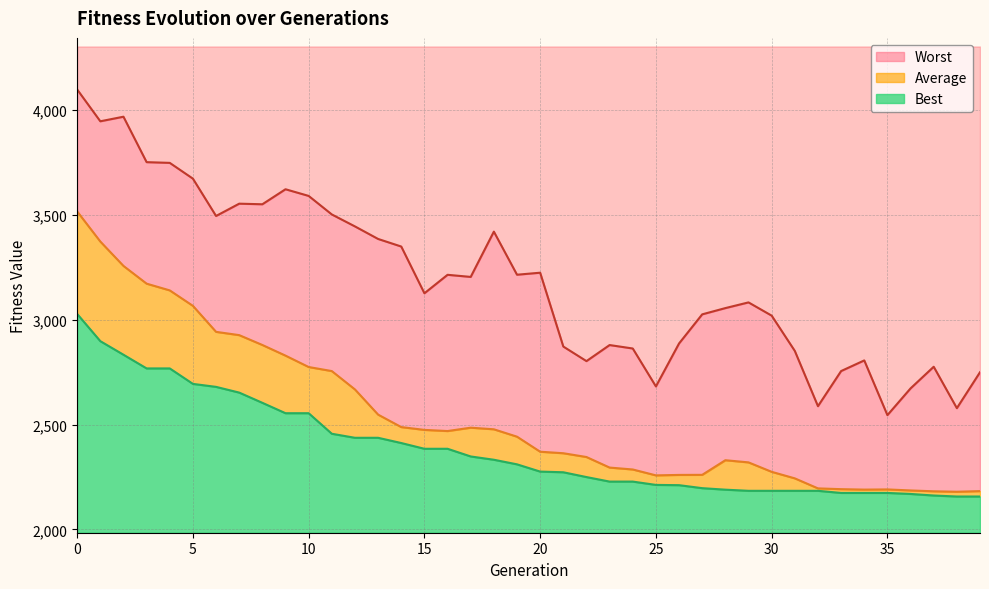

Is the value of Best at 5 greater than the value of Worst at 38?

Yes